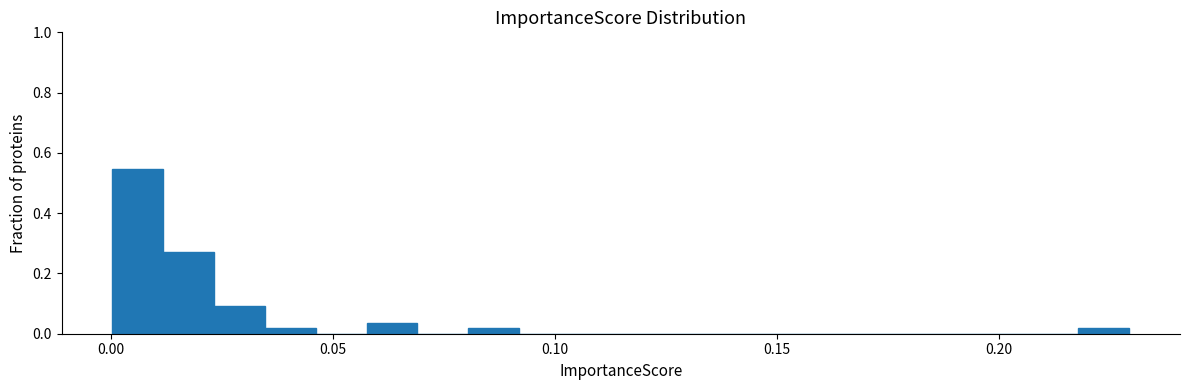

Read against the x-axis, roughly where is the centre of the tallest bar?

0.005